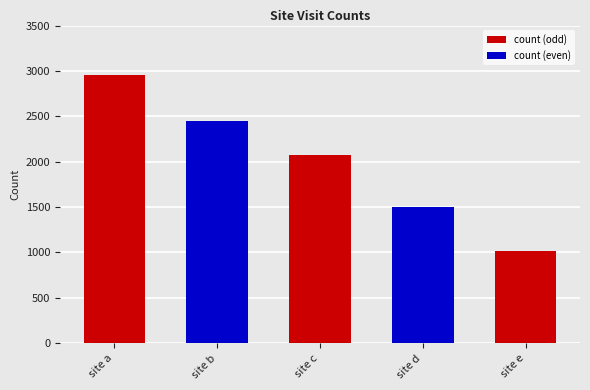

At which category does the chart reach its peak across all series?

site a